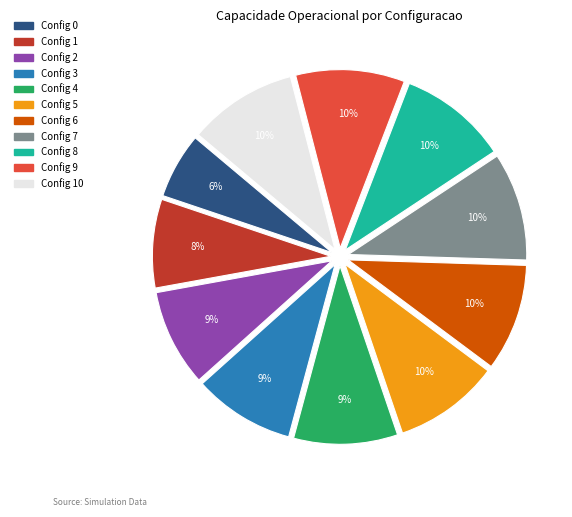

To the nearest percent, what is the difference between the largest and smallest slice percentages?

4%